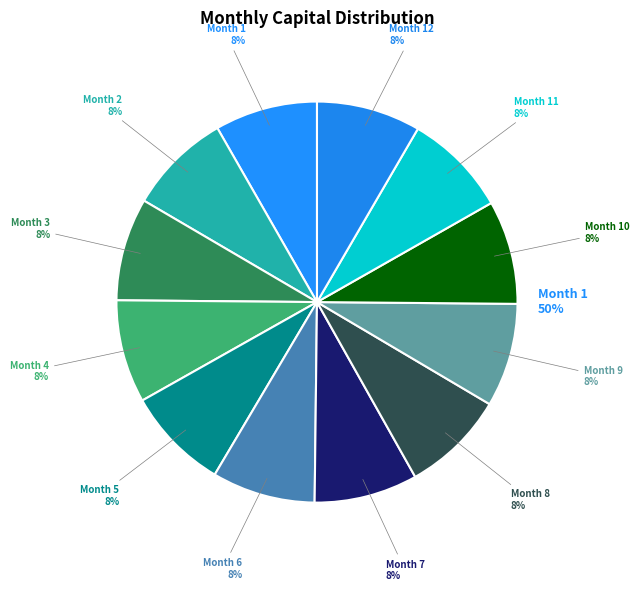

Does Month 7 account for over 50% of the chart?

No